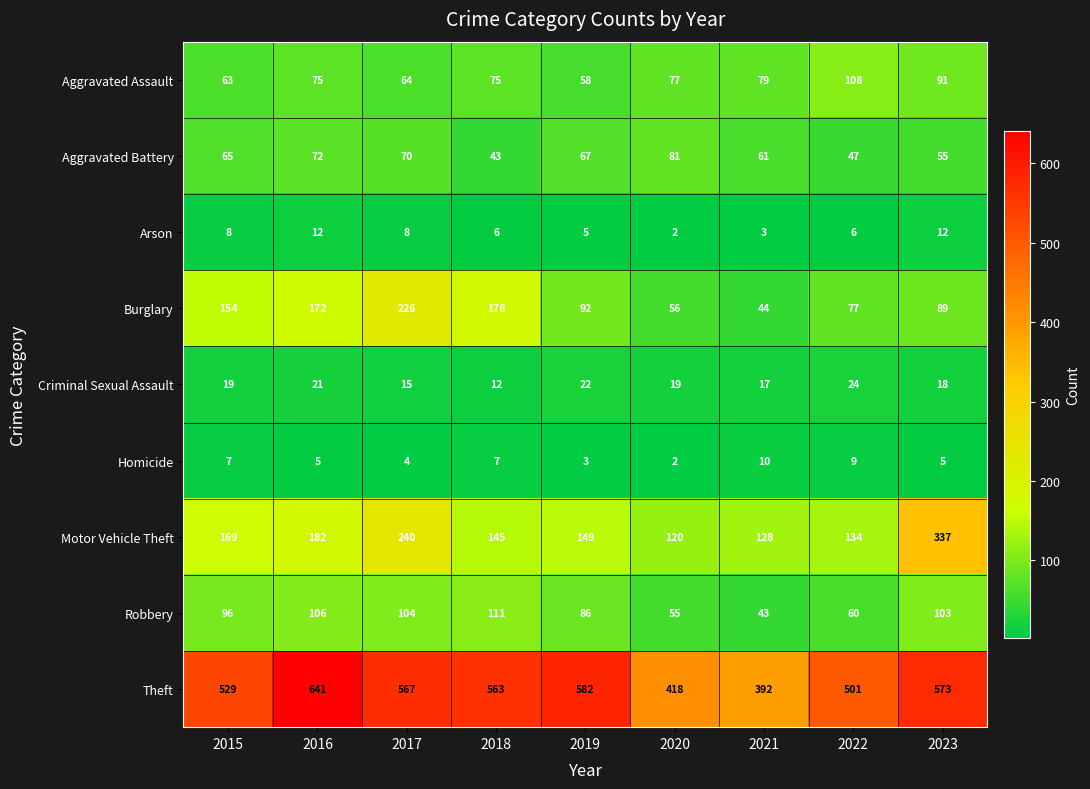

List the series in order of their peak value, lowest first.

Homicide, Arson, Criminal Sexual Assault, Aggravated Battery, Aggravated Assault, Robbery, Burglary, Motor Vehicle Theft, Theft